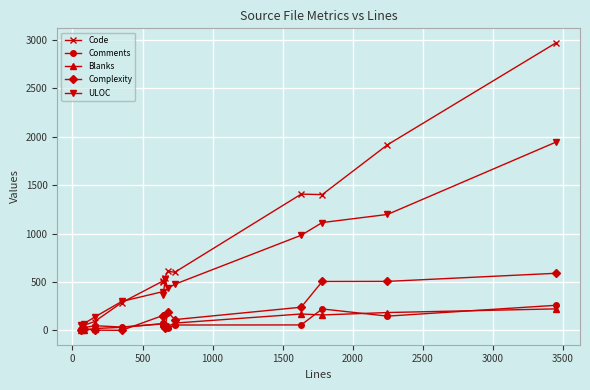

Which series has the largest range (max minus min)?

Code